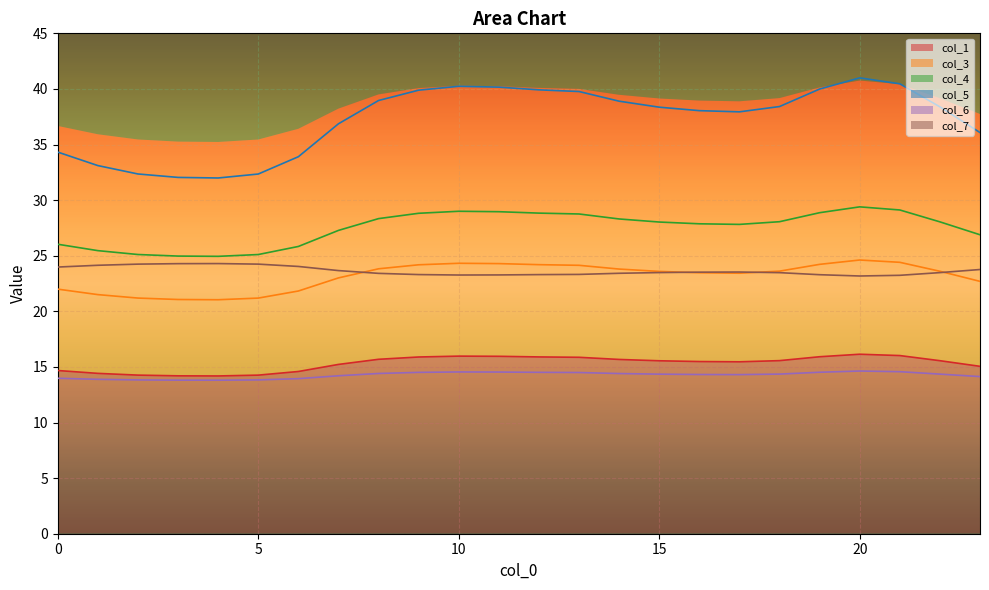

What are all the series names shown in the legend?

col_1, col_3, col_4, col_5, col_6, col_7